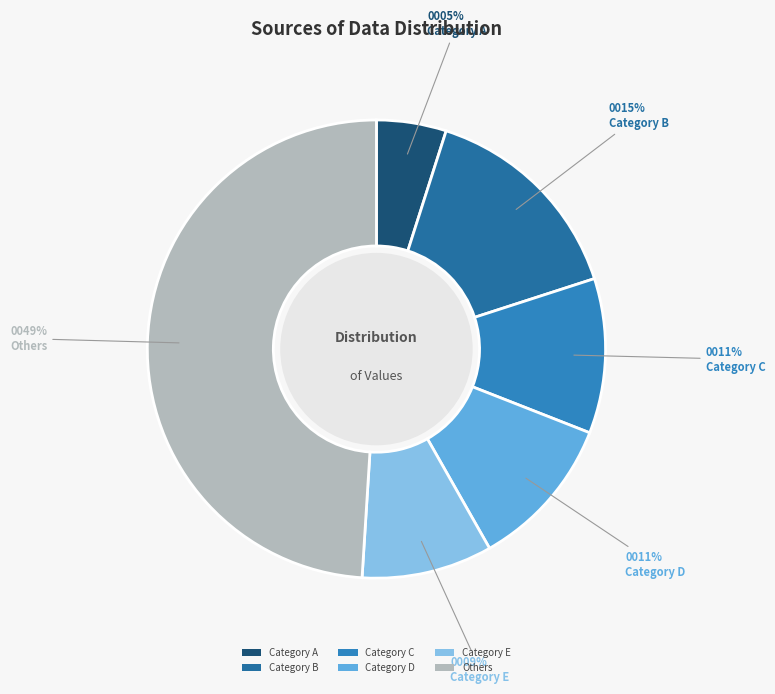

How many segments does this pie chart have?

6